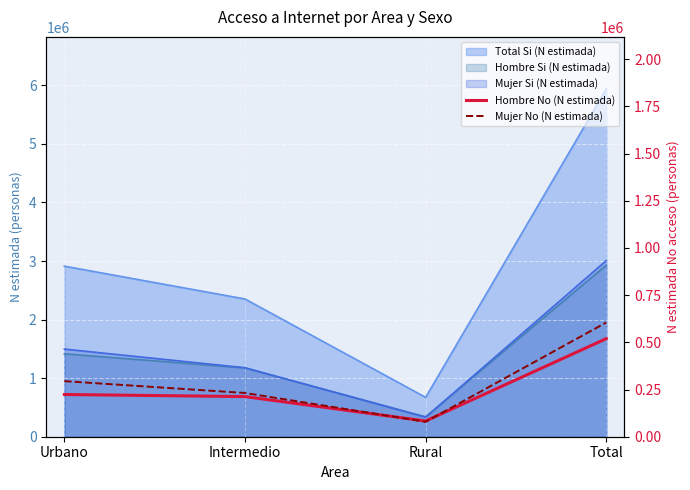

What position from the left is Total?

4